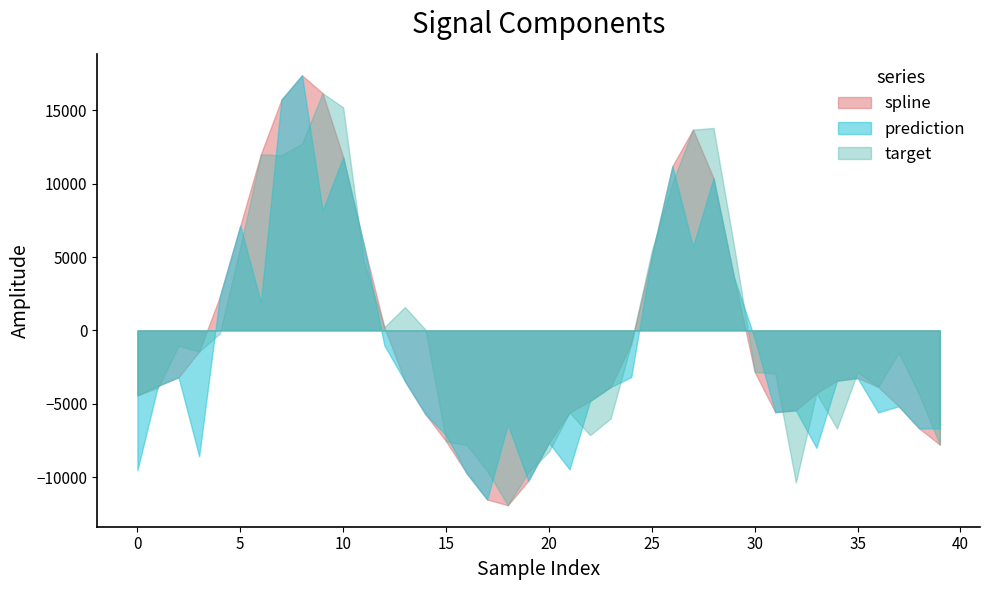

How many lines are shown in the chart?

3